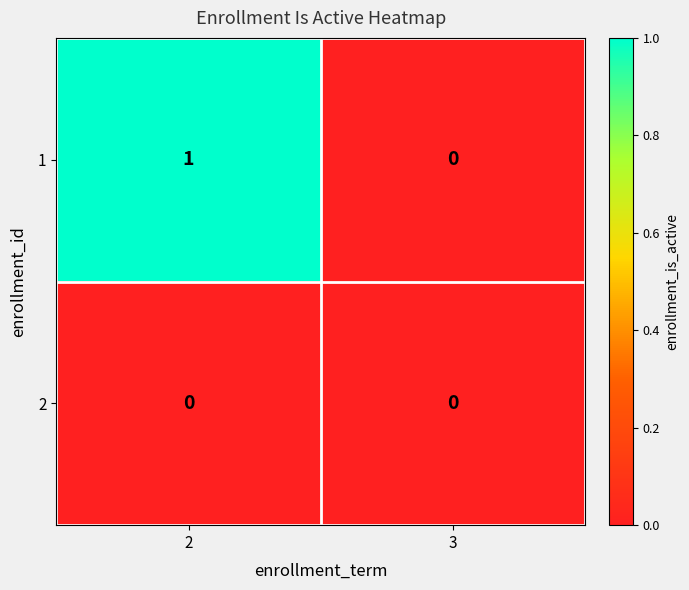

Which category has the lowest value in the 1 series?

3